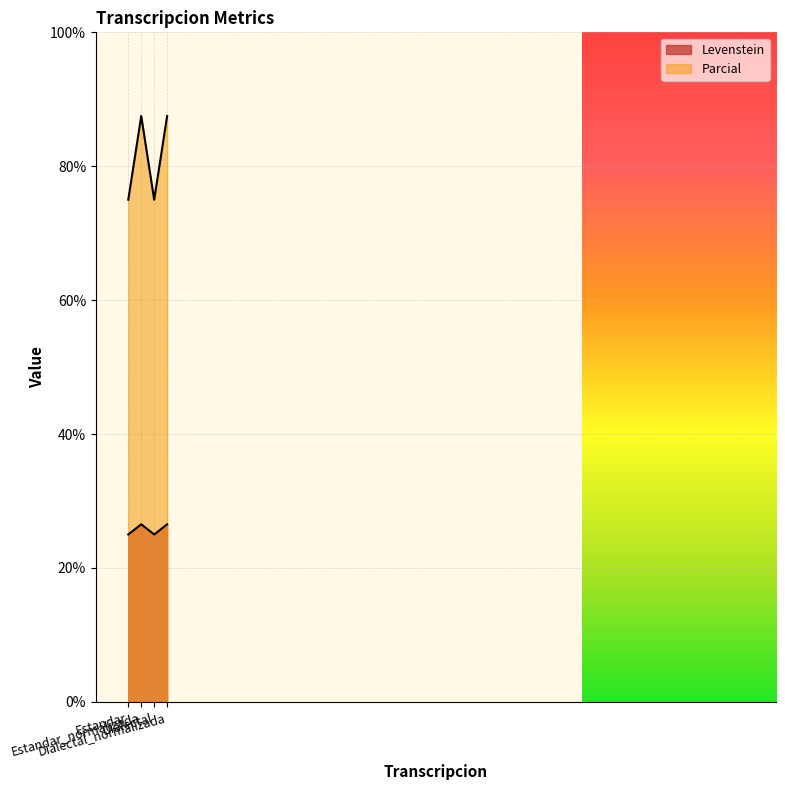

Is it true that Parcial equals 21.0 at Estandar?

False